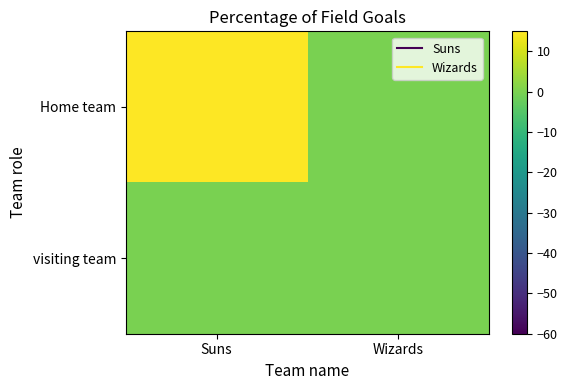

List the series in order of their overall mean, lowest first.

visiting team, Home team